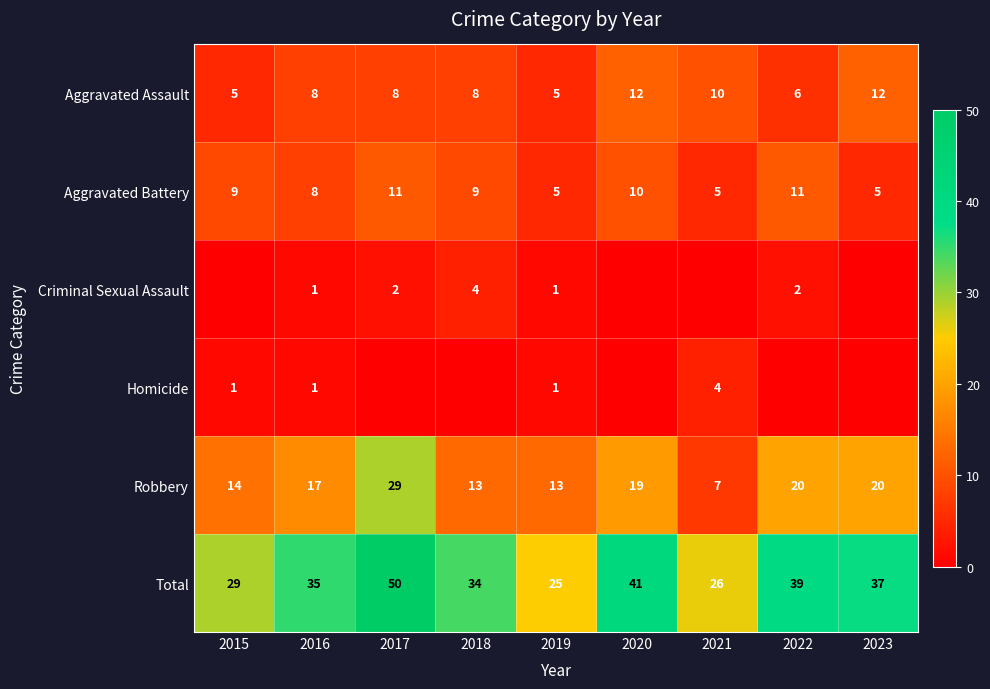

The Total series shows 47 at 2018. True or false?

False